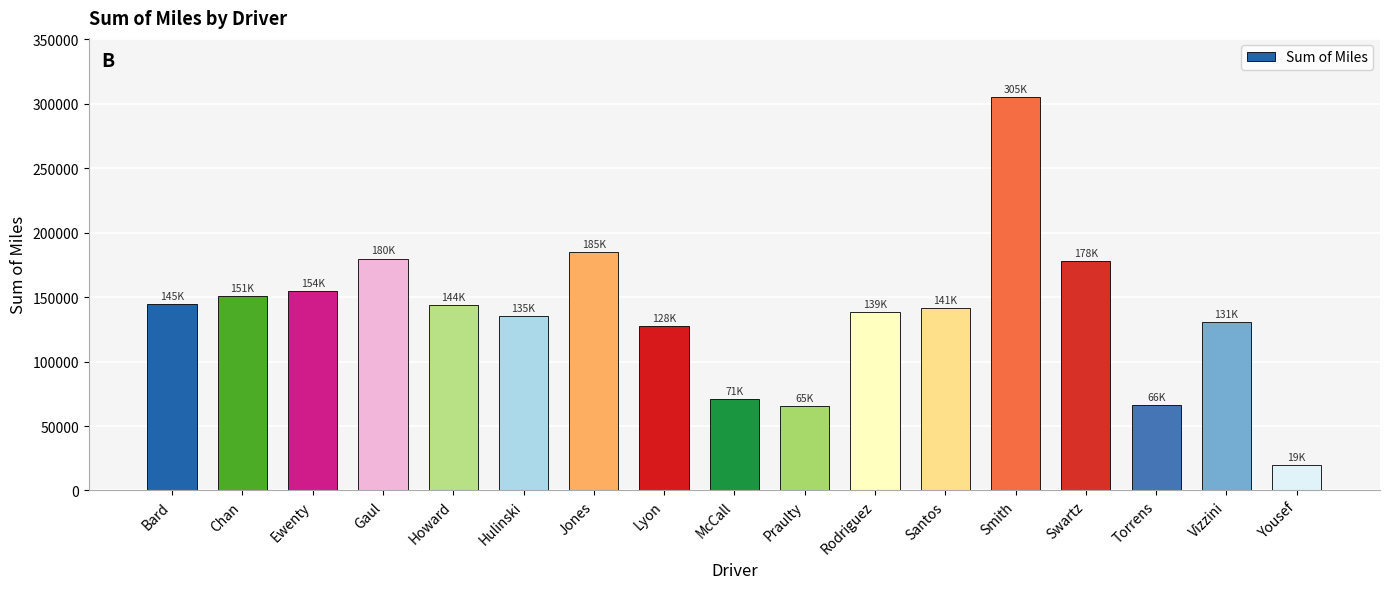

Is it true that the value at Howard is 255657.4?

False